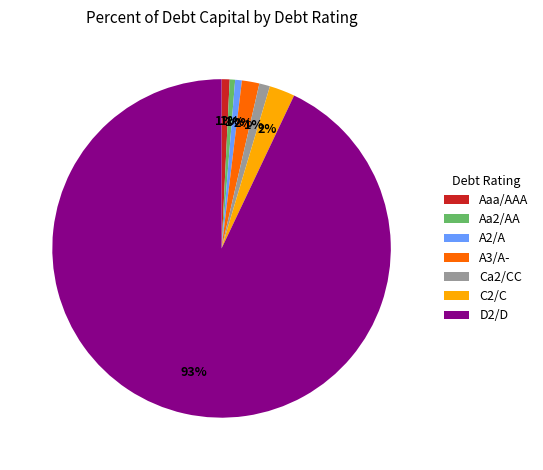

Combined, do Aaa/AAA and Aa2/AA account for over 50%?

No